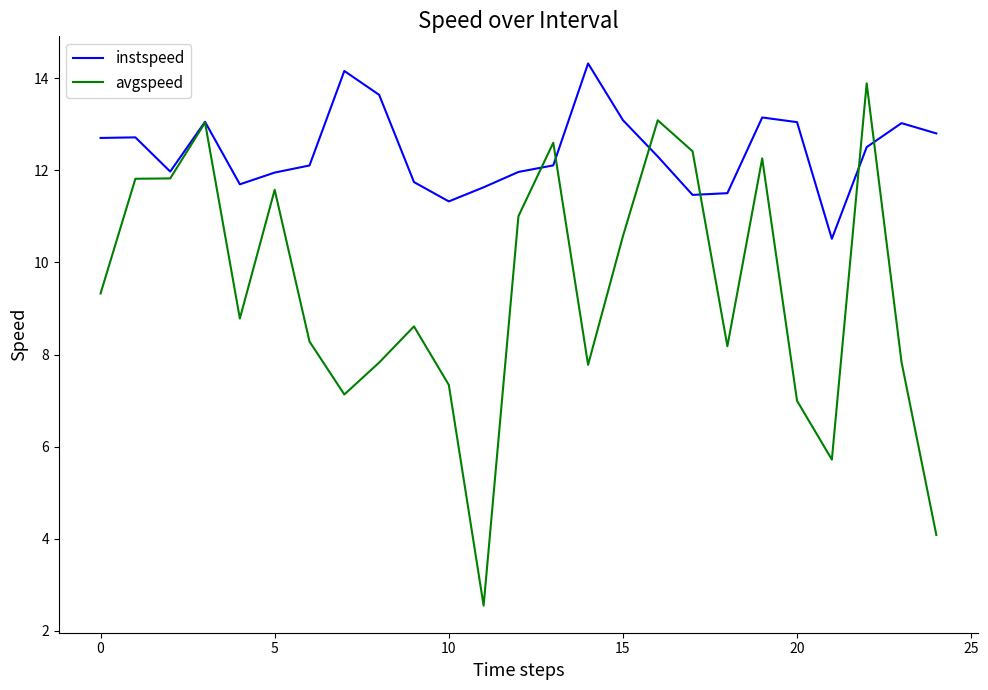

What is the minimum value shown in the chart?

2.5